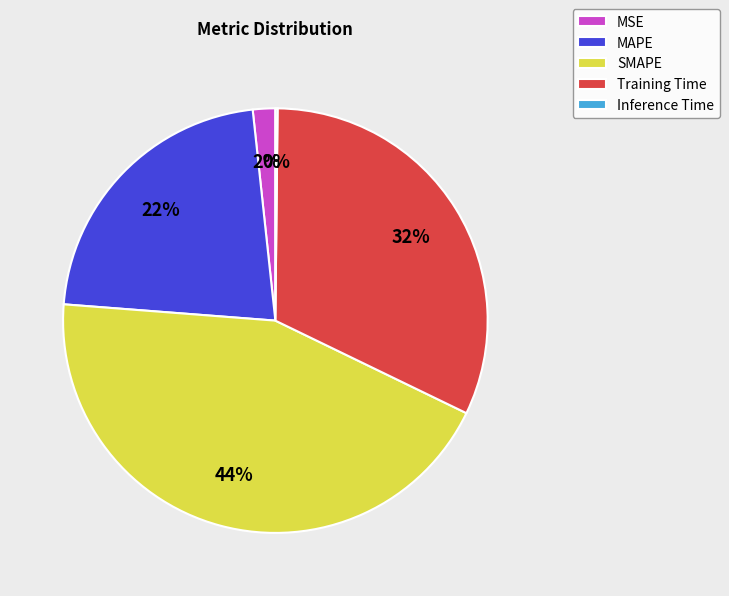

Do MAPE and SMAPE together represent more than half of the pie?

Yes